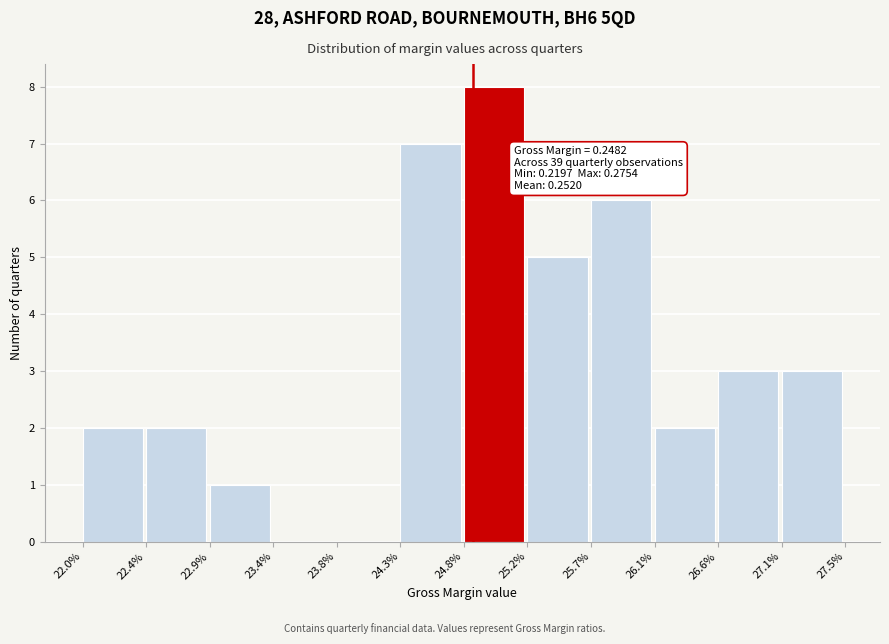

Reading right to left, what are all the values shown in this chart?

27.1%=3	26.6%=3	26.1%=2	25.7%=6	25.2%=5	24.8%=8	24.3%=7	23.8%=0	23.4%=0	22.9%=1	22.4%=2	22.0%=2